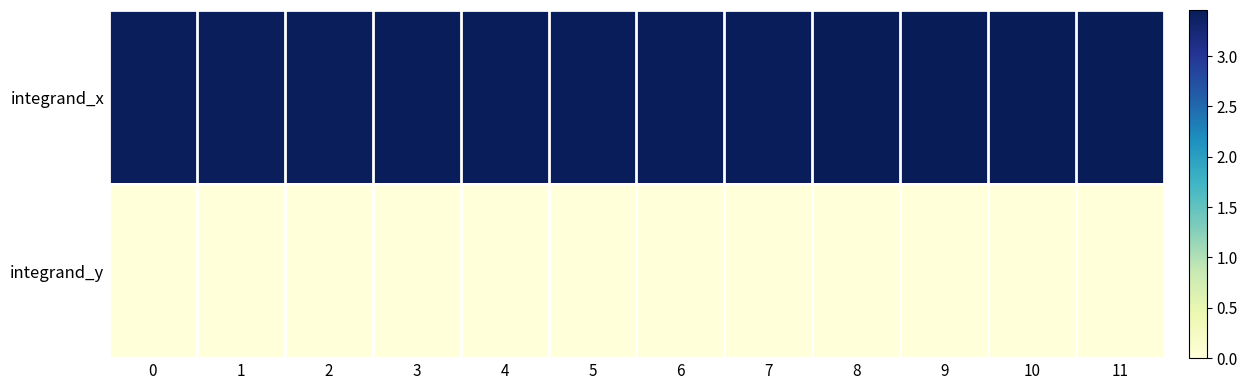

What is the greatest value displayed?

3.5